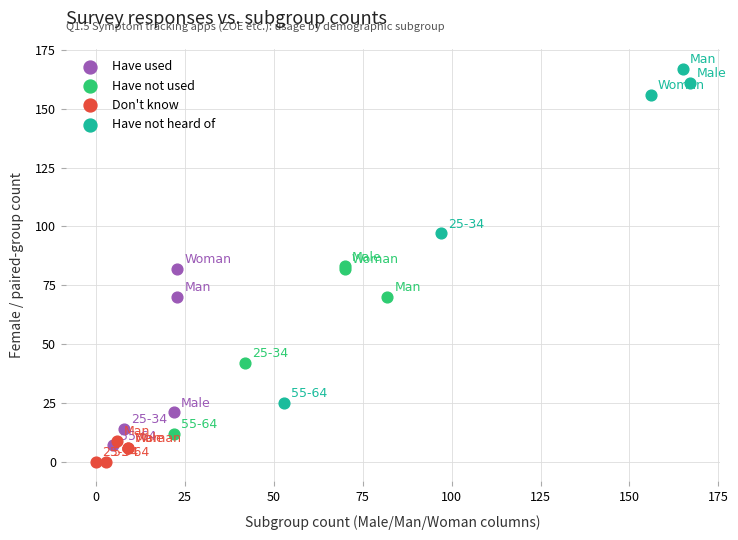

What are all the series names shown in the legend?

Have used, Have not used, Don't know, Have not heard of